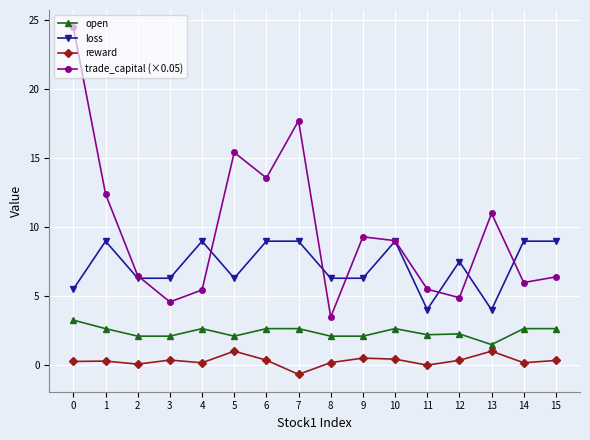

What is the difference between the second highest and minimum values in the trade_capital (×0.05) series?

14.2